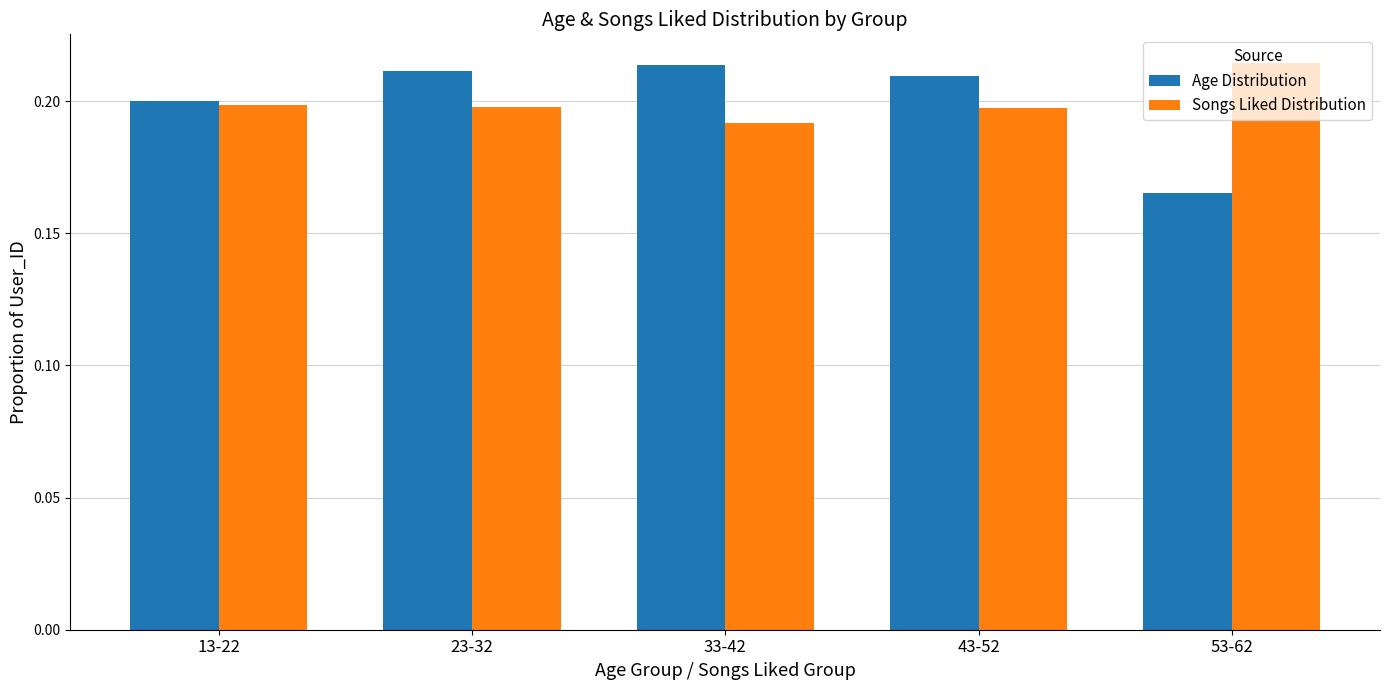

Which category has the lowest value across all series?

53-62